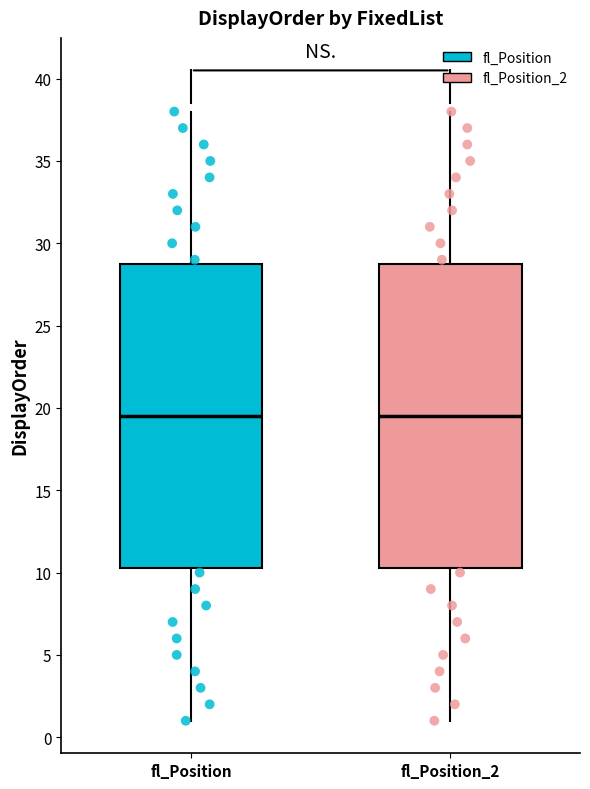

Where is the lower edge of the box for fl_Position_2 on the y-axis? The values are not printed on the chart, so give them approximately, as read against the axis.

10.5